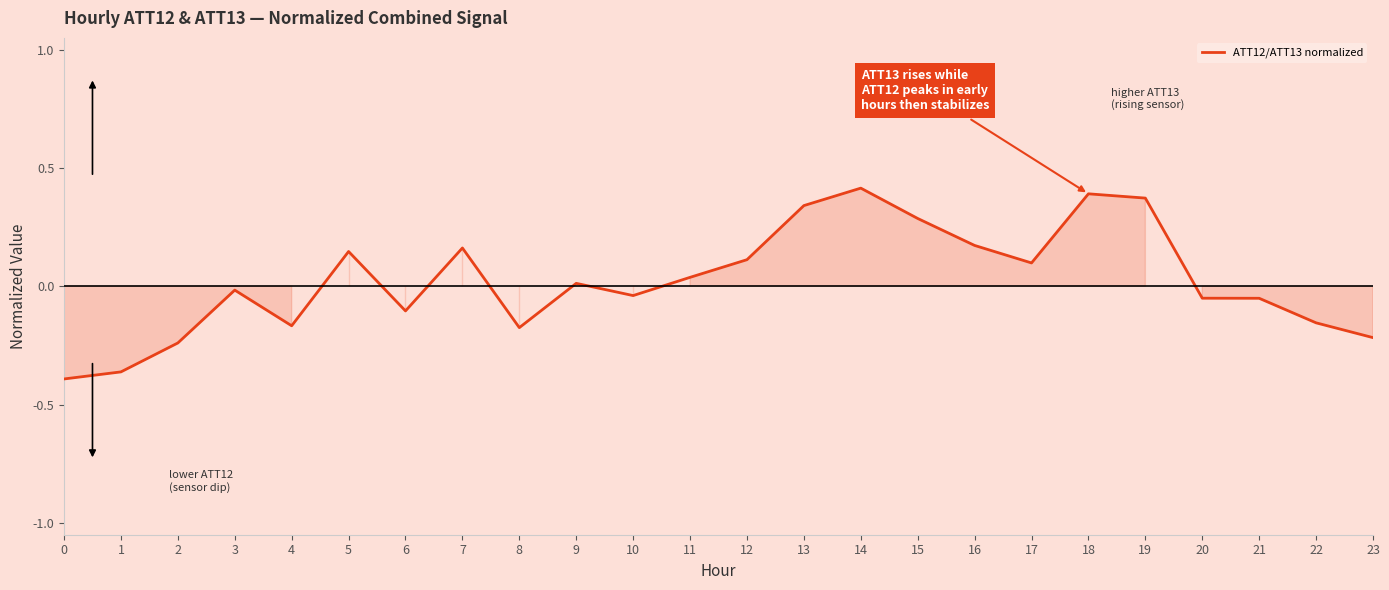

What is the change in value from 6 to 12?

+0.2